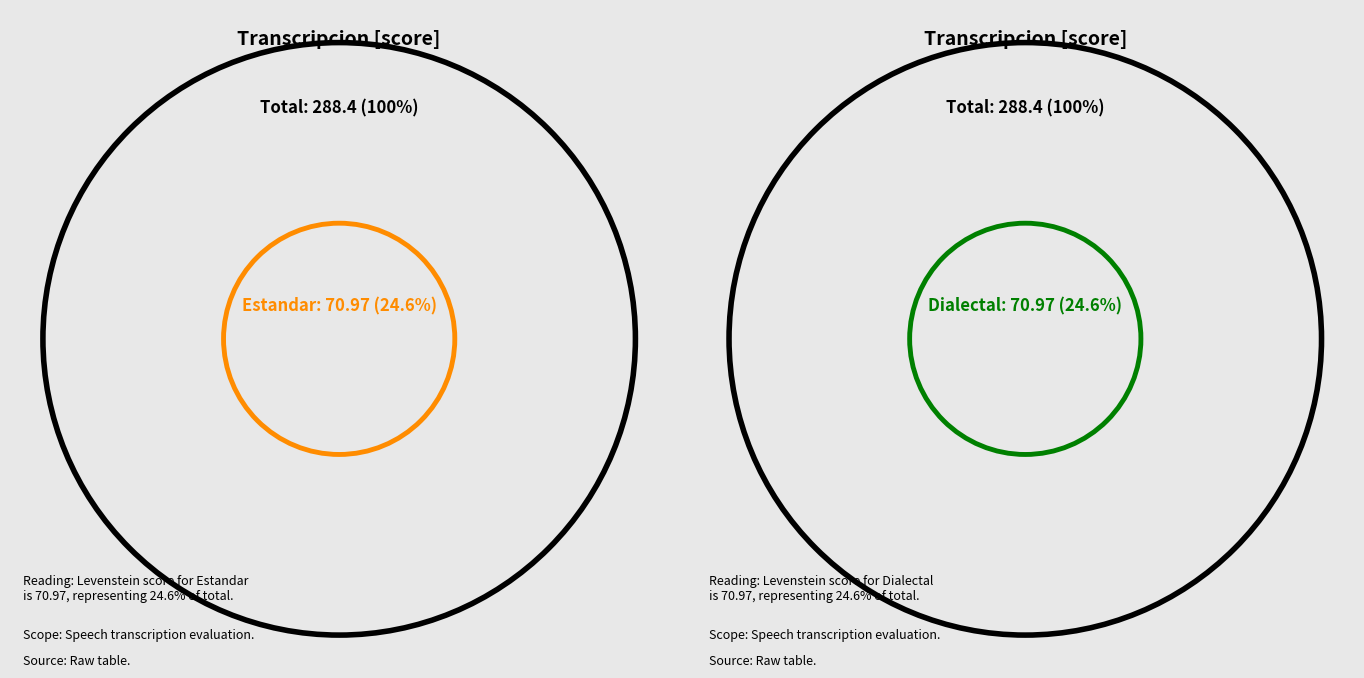

Is there a majority slice in this chart?

No